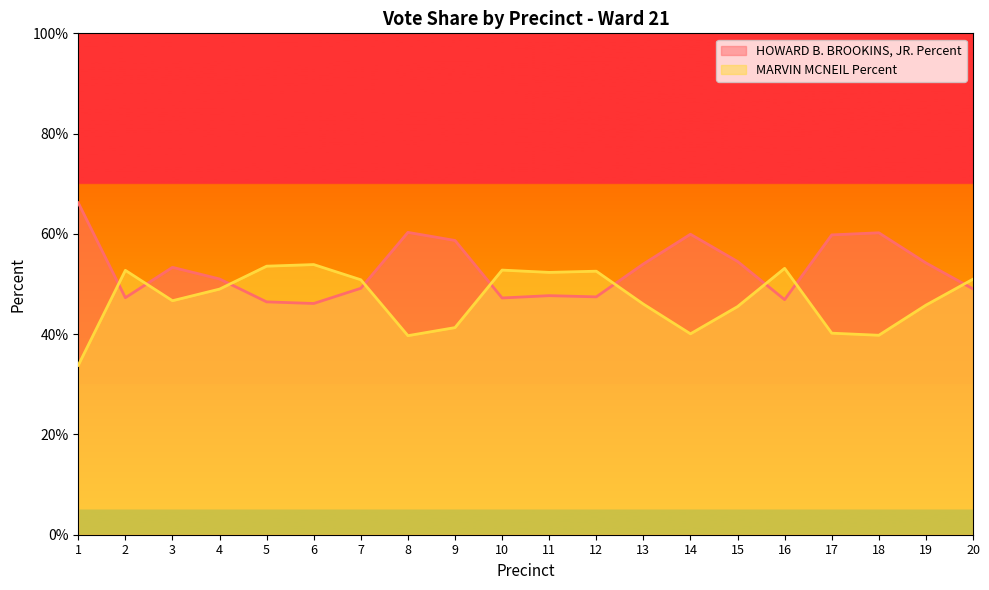

What is the sum of the HOWARD B. BROOKINS, JR. Percent values at 19 and 18?

114.4